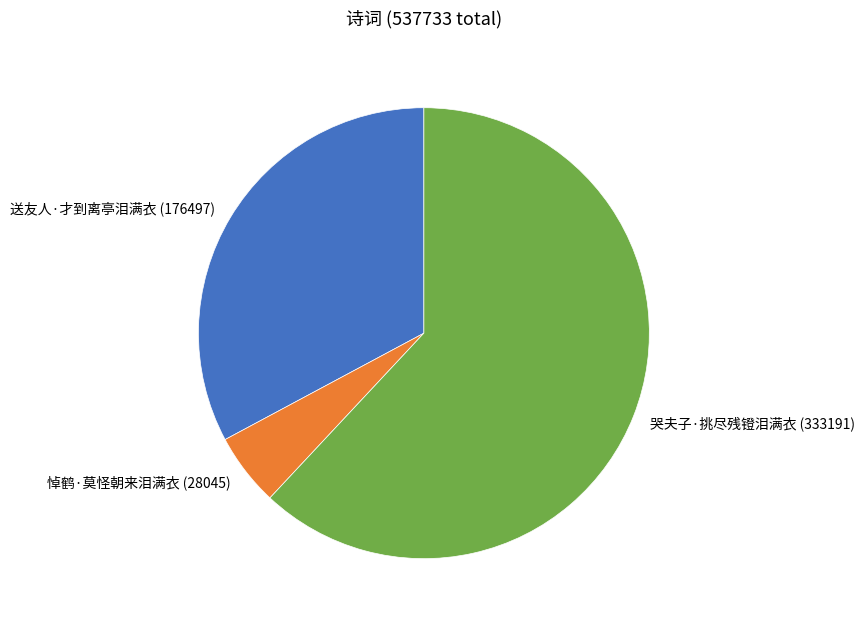

Does 悼鹤·莫怪朝来泪满衣 account for over 50% of the chart?

No